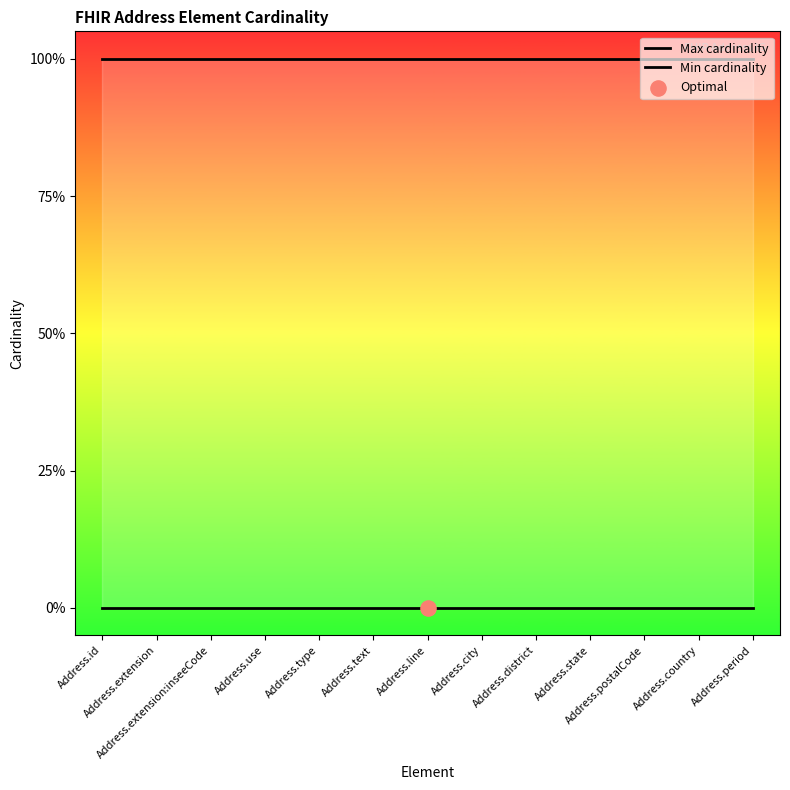

Which series contains the highest Y value?

Max cardinality